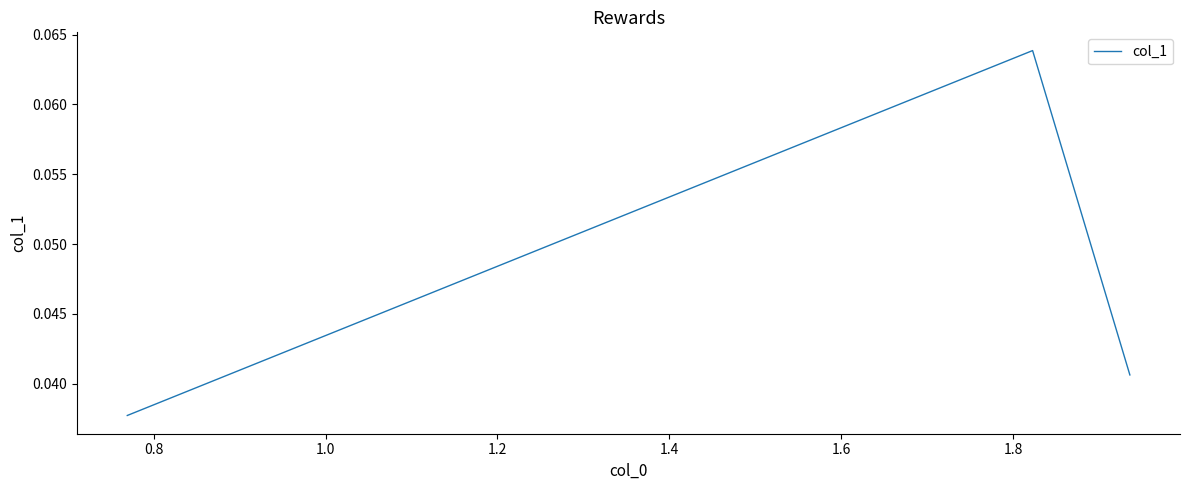

Count the values in the range 0 to 1.

3